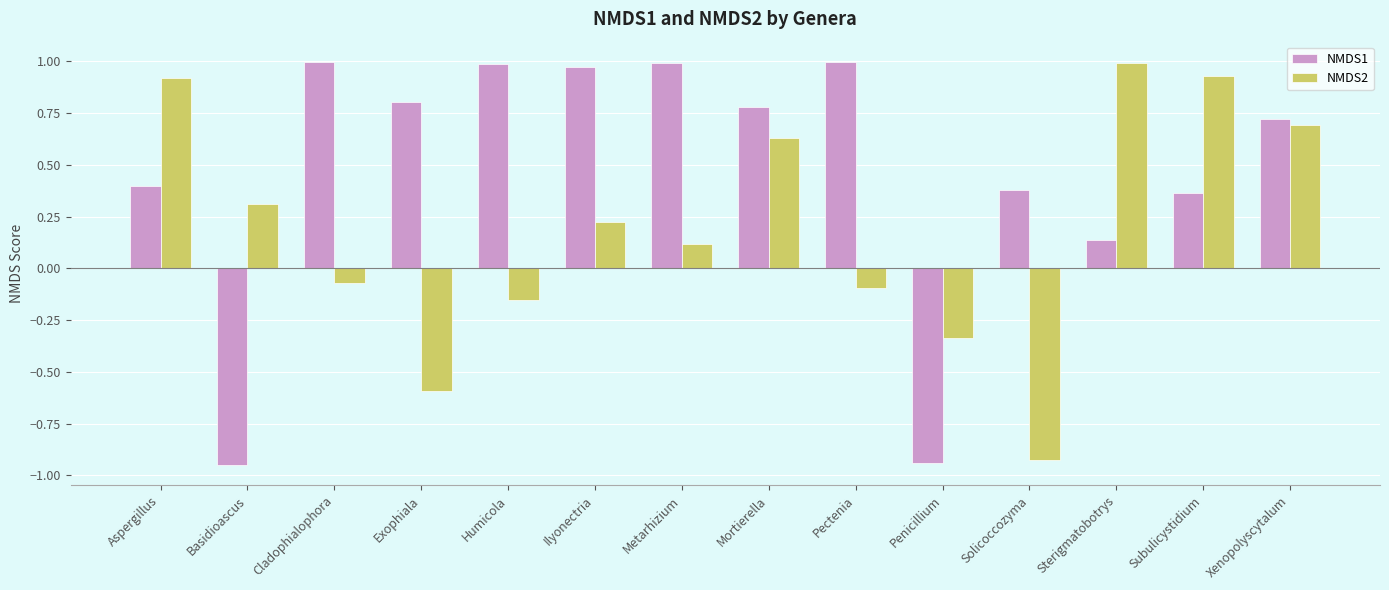

At Aspergillus, list the series in order from largest to smallest.

NMDS2, NMDS1